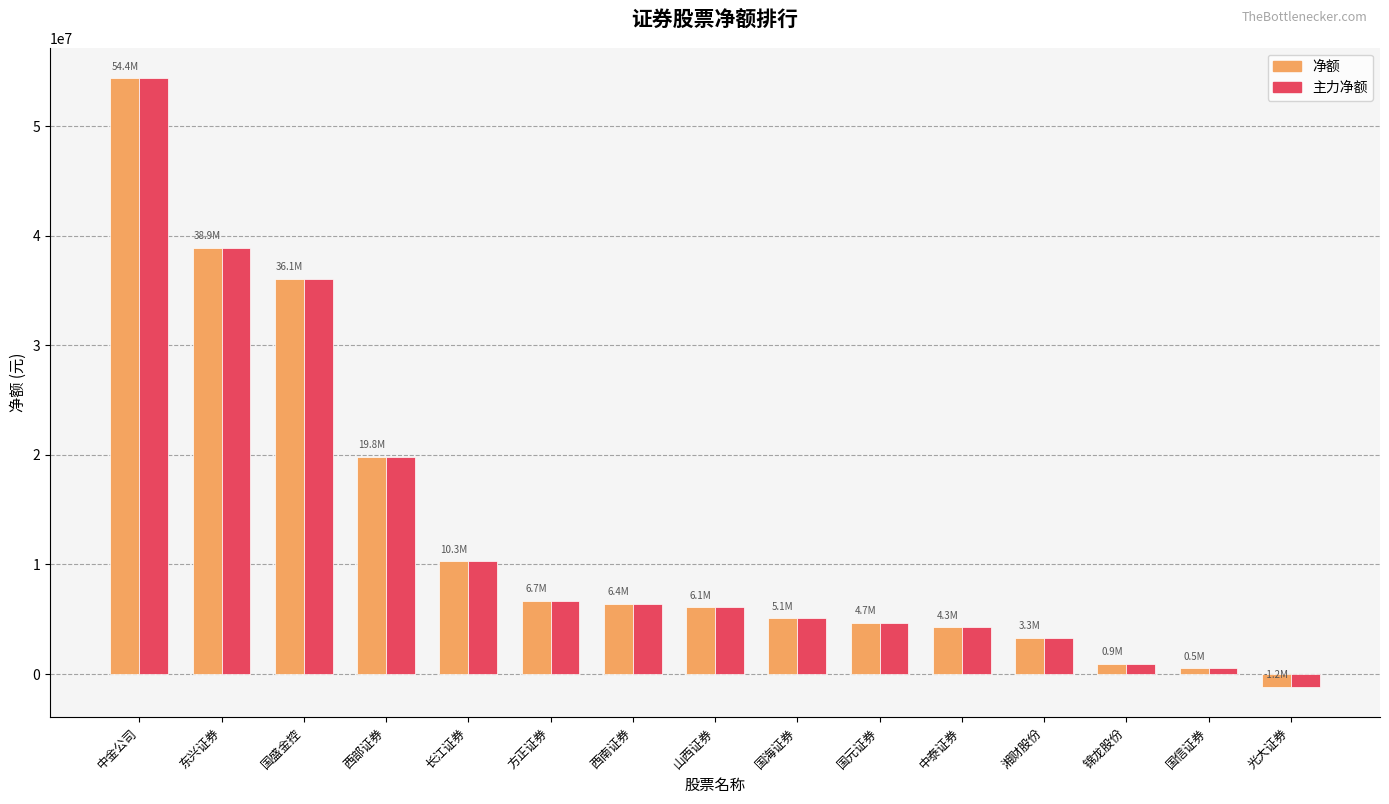

What is the sum of the 净额 values at 西部证券 and 中金公司?

74219042